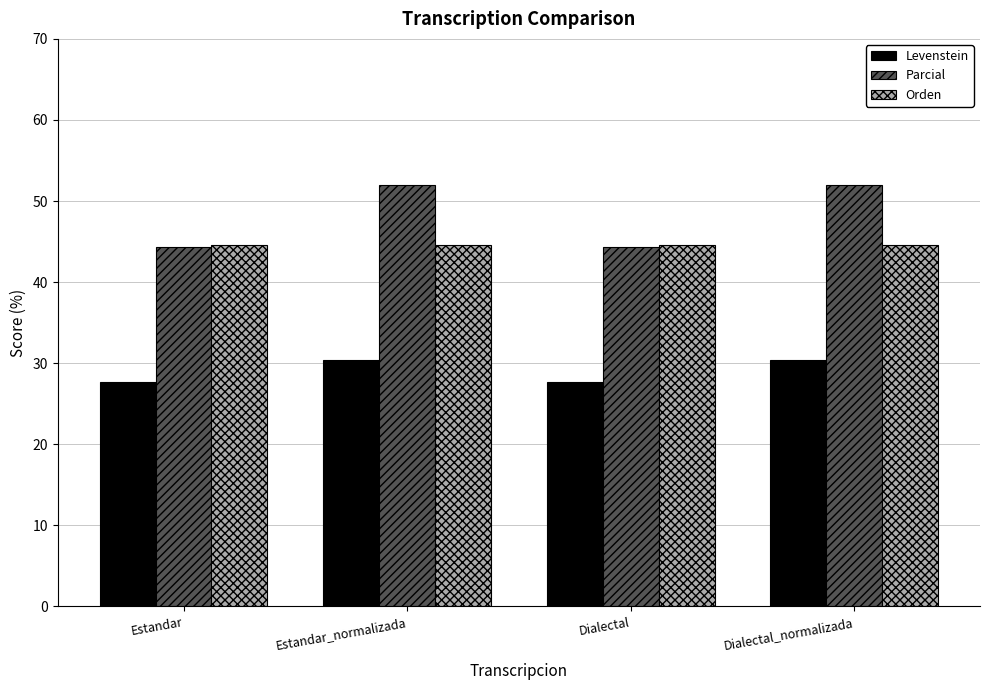

How many groups of bars are there?

4